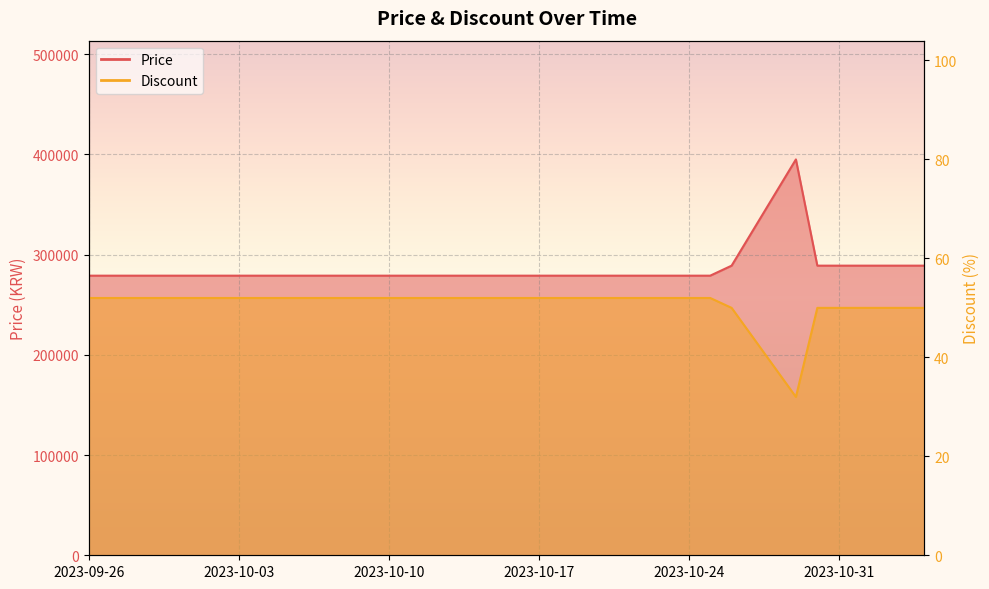

What is the label of the 9th point from the left?

2023-10-29